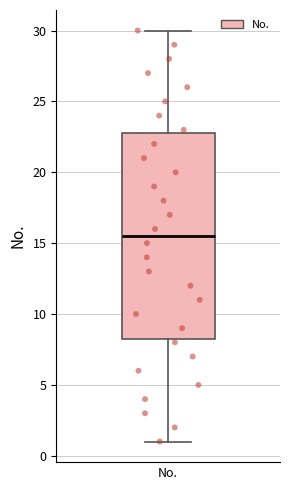

Where is the upper edge of the box for No. on the y-axis? The values are not printed on the chart, so give them approximately, as read against the axis.

23.0